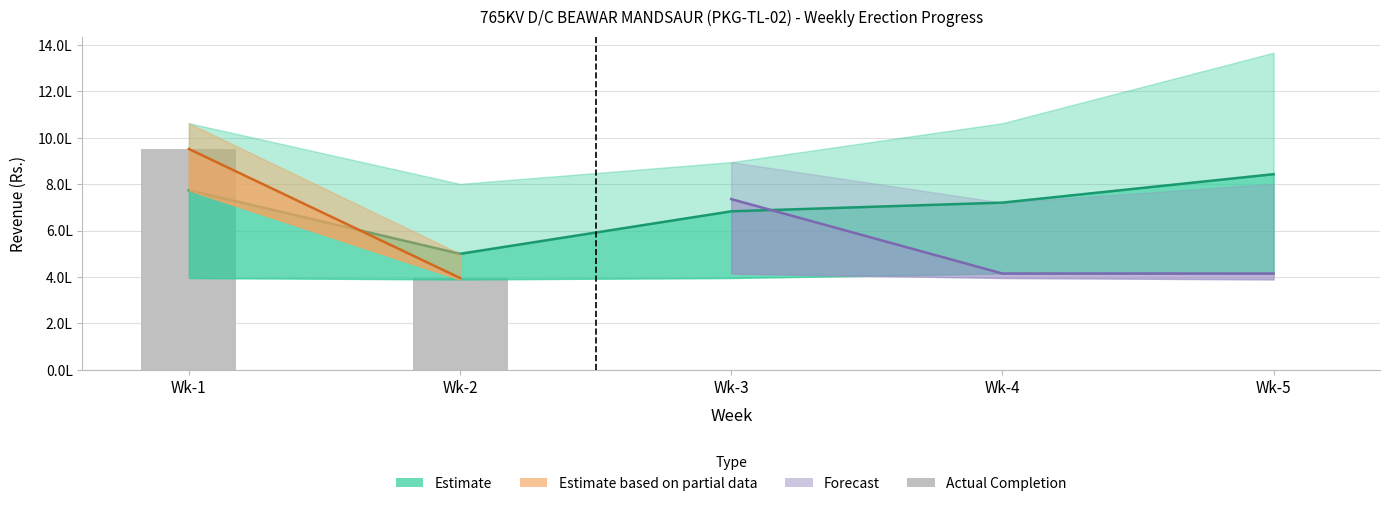

How many categories are shown in the chart?

5